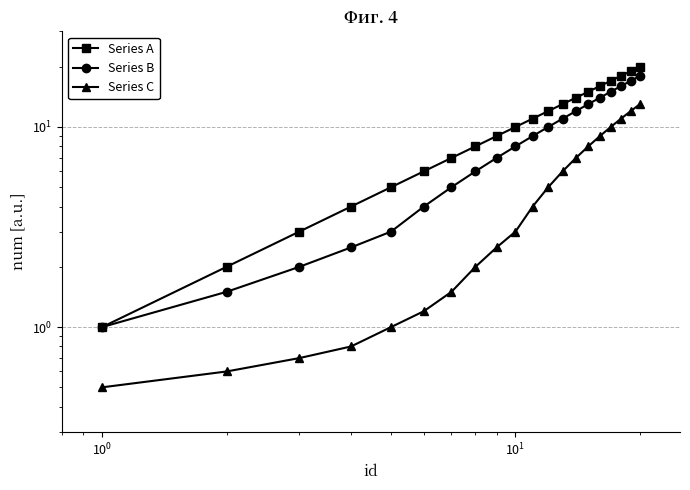

Which series has the largest range (max minus min)?

Series A